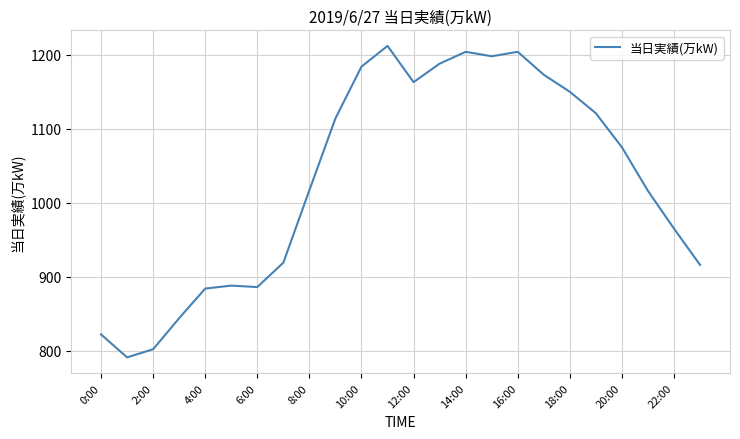

What is the difference between the maximum and minimum values?

421